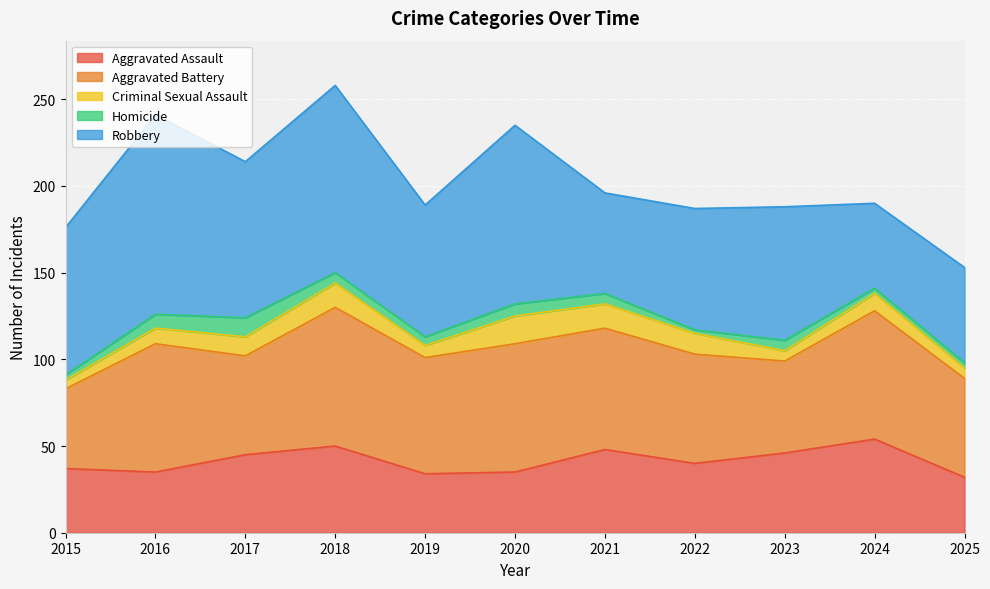

At which label does Homicide first exceed 6?

2016